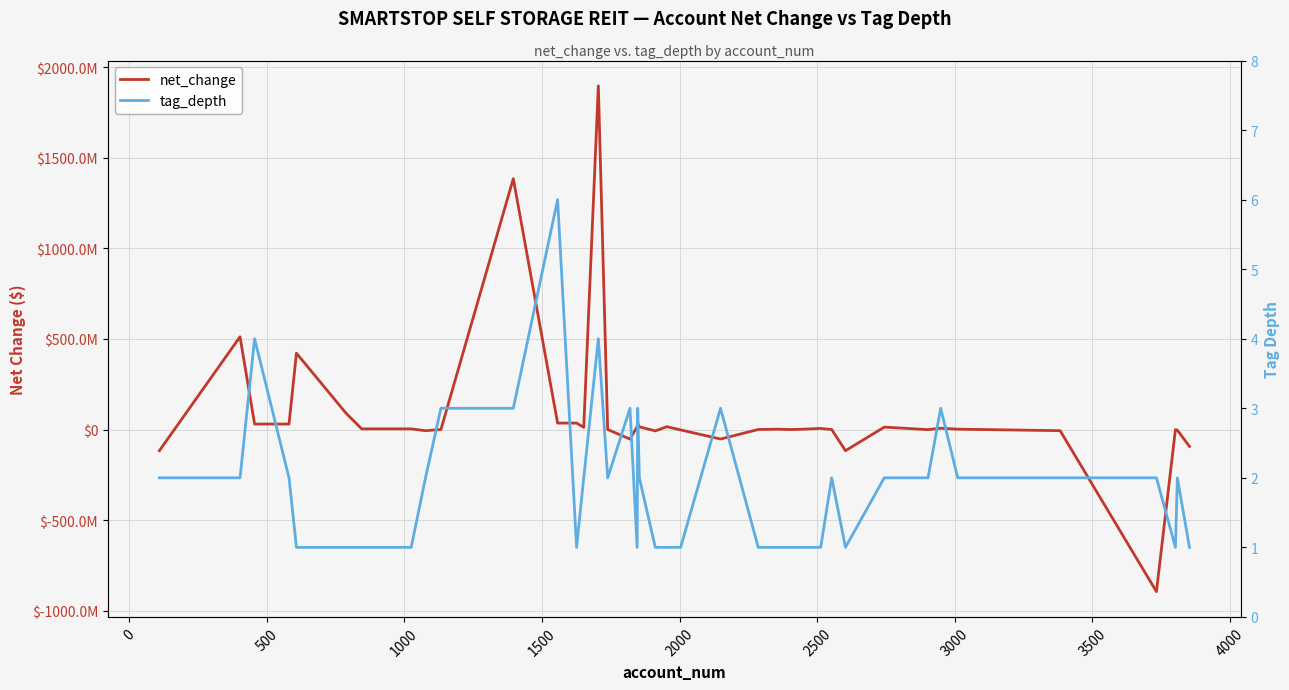

At how many categories does at least one series exceed -427733416?

40